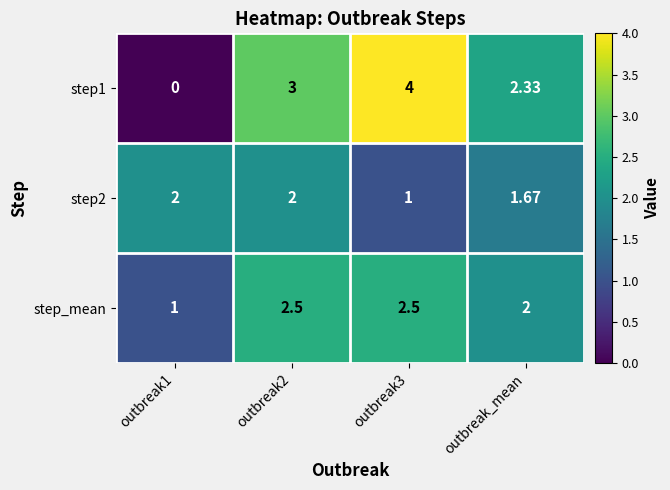

How many series are shown in this chart?

3